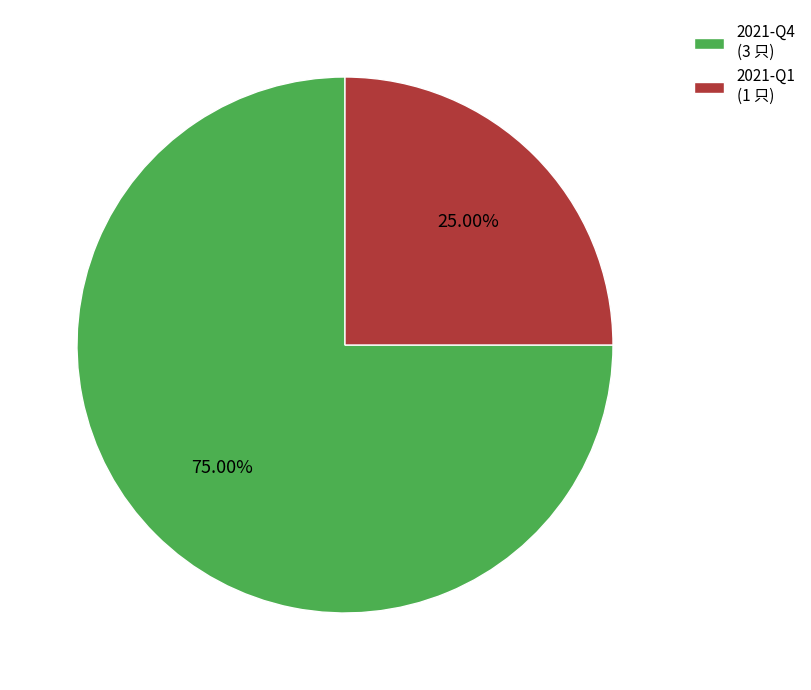

Which has a higher value, 2021-Q1 (1 只) or 2021-Q4 (3 只)?

2021-Q4 (3 只)